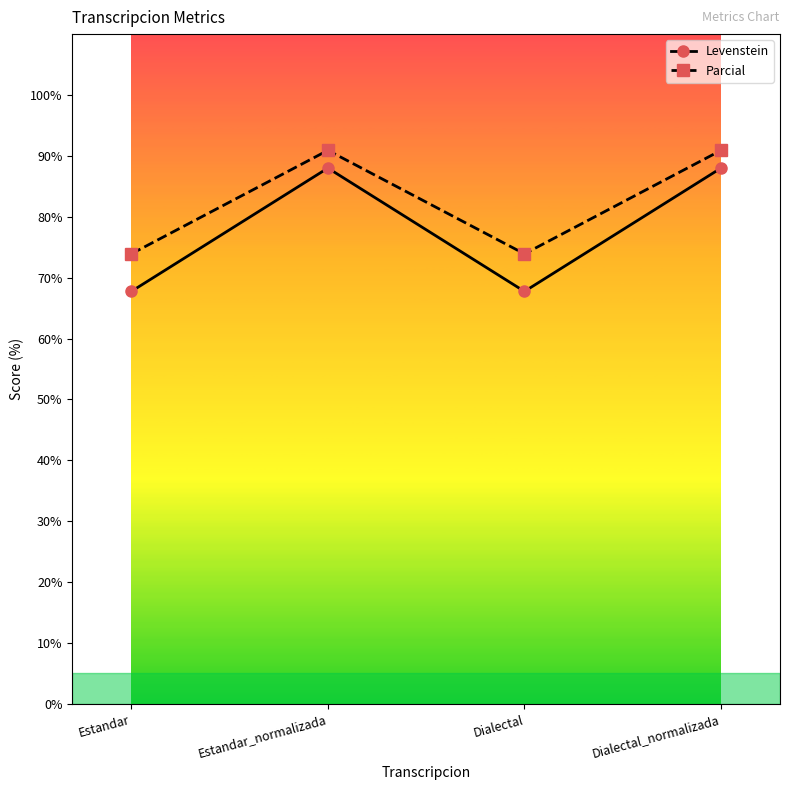

Which series has the largest range (max minus min)?

Levenstein